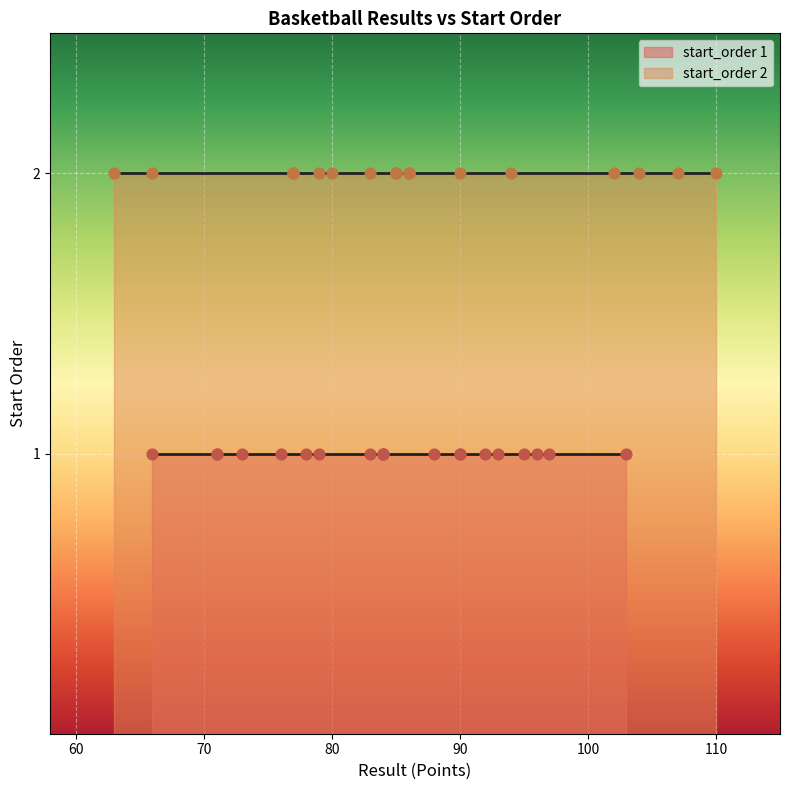

Approximately how many times larger is the value at 85 compared to 97?

2.0